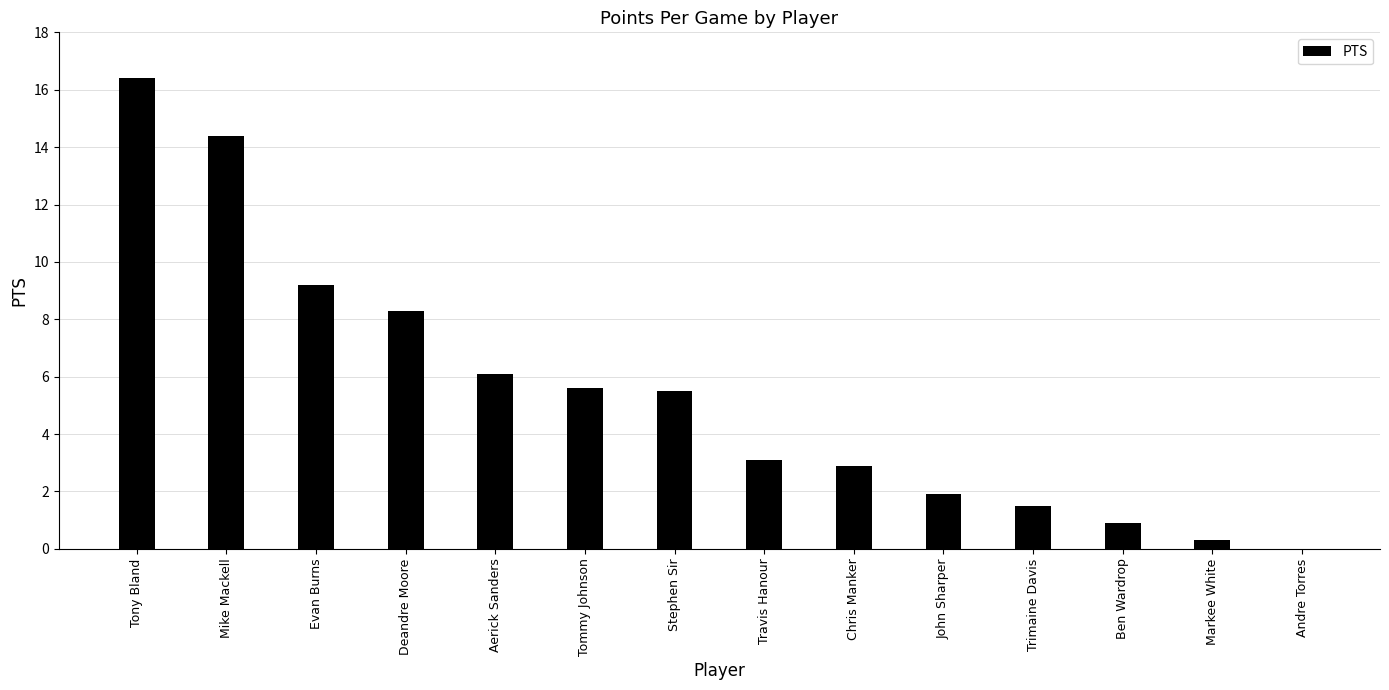

At which label is the value closest to 8?

Deandre Moore